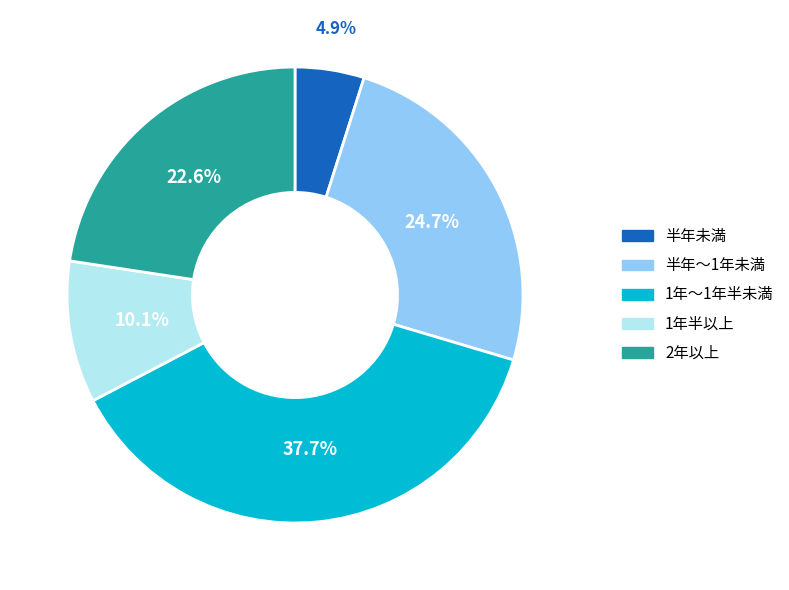

Is there any slice that represents more than half of the pie?

No